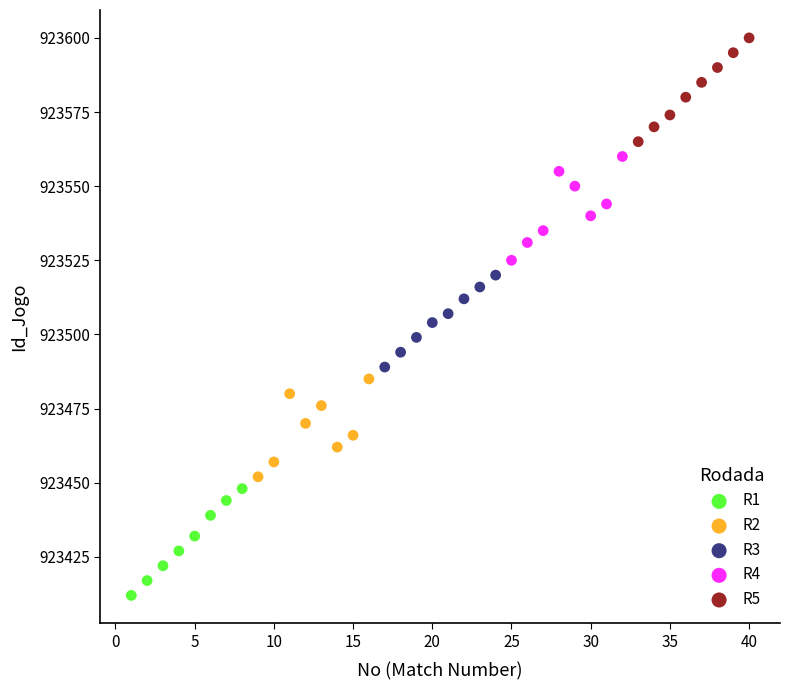

Which series reaches the maximum Y coordinate?

R5